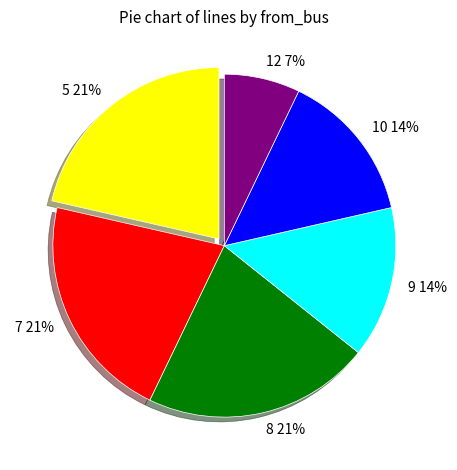

Between 10 and 12, which is larger?

10